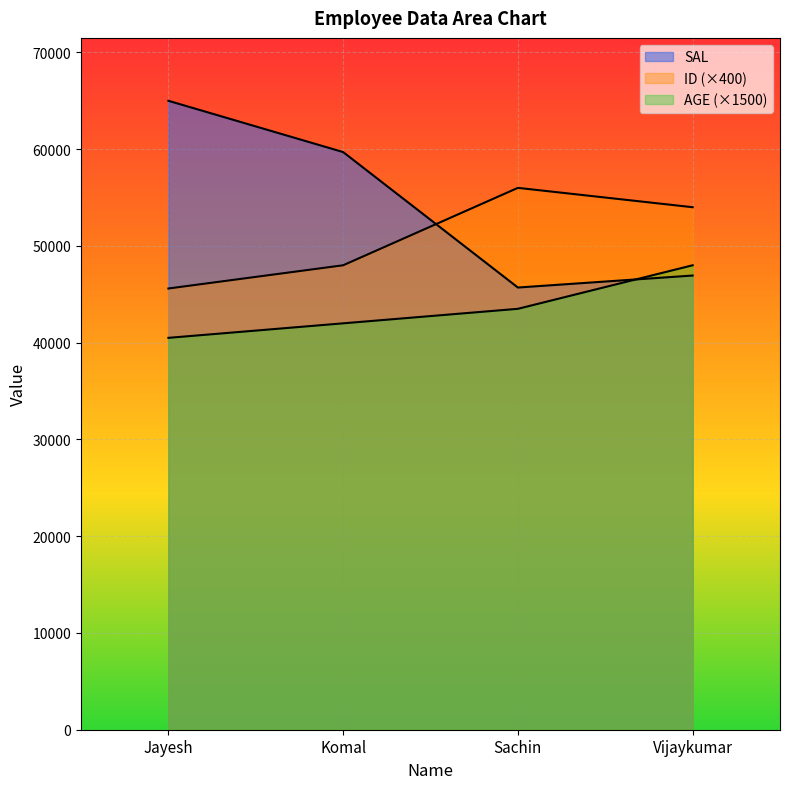

Reading left to right, what are all the values shown in this chart?

ID: 45600	48000	56000	54000
AGE: 40500	42000	43500	48000
SAL: 65000	59700	45700	46940